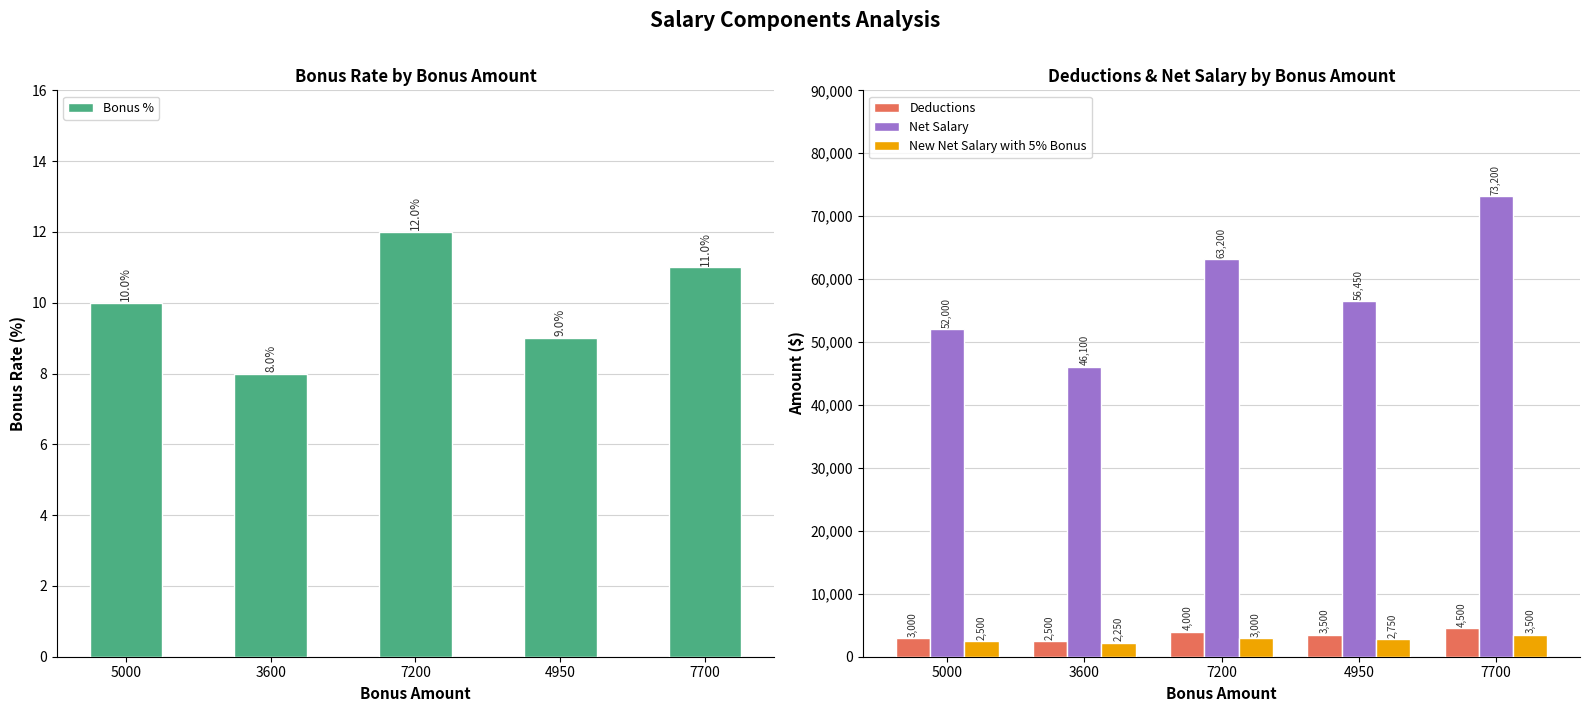

What is the sum of the Bonus % values at 7200 and 4950?

21